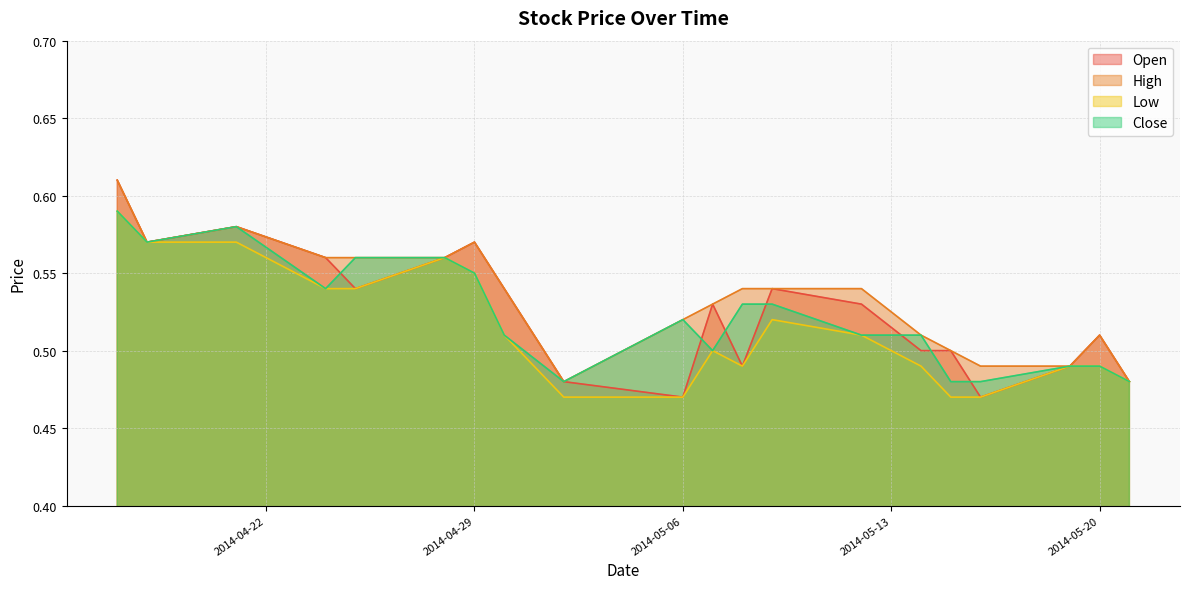

Where is the first local maximum for Low?

2014-04-28